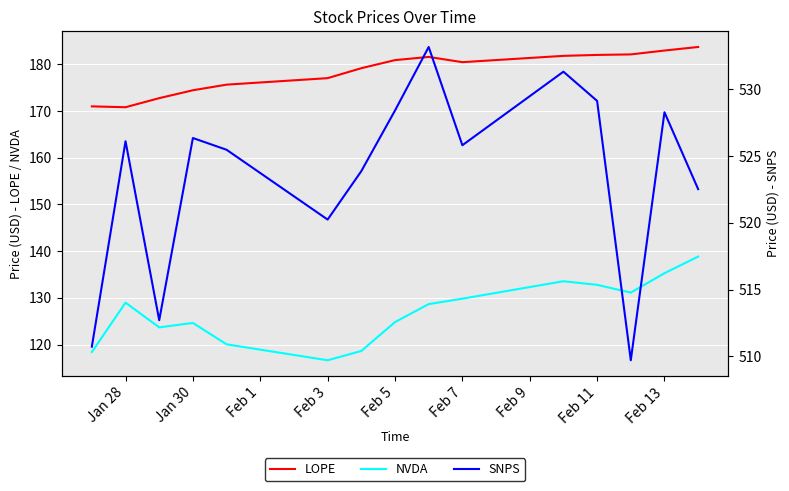

What is the maximum value for LOPE?

183.7